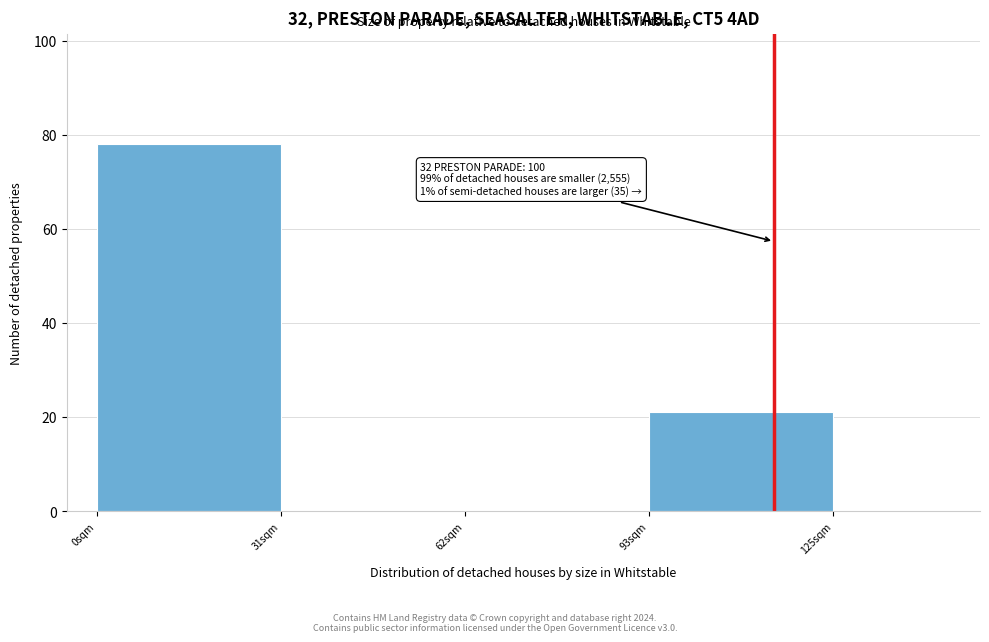

What is the sum of all values?

99